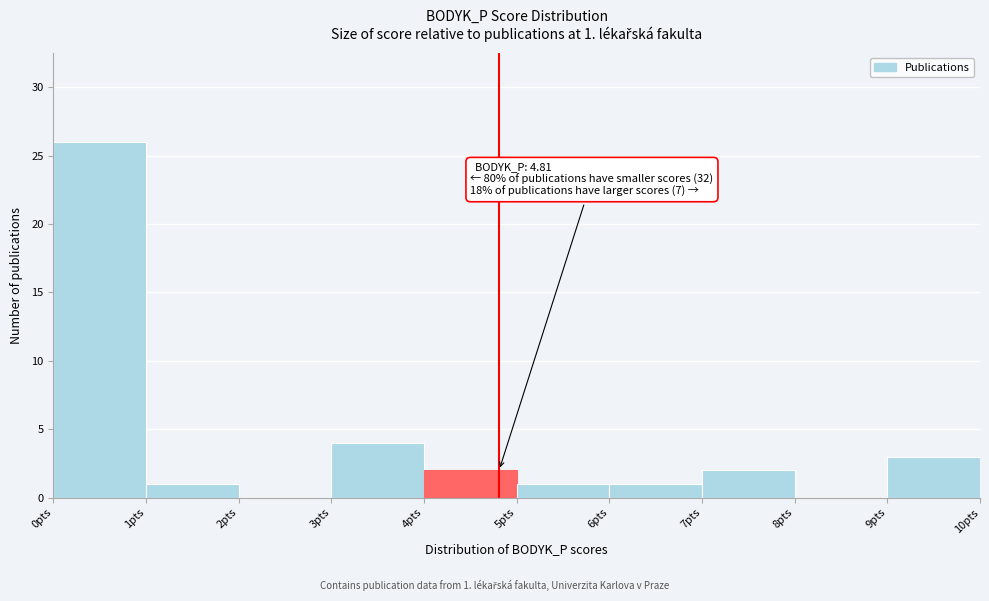

Over which range of the x-axis is the bar tallest?

0 to 1